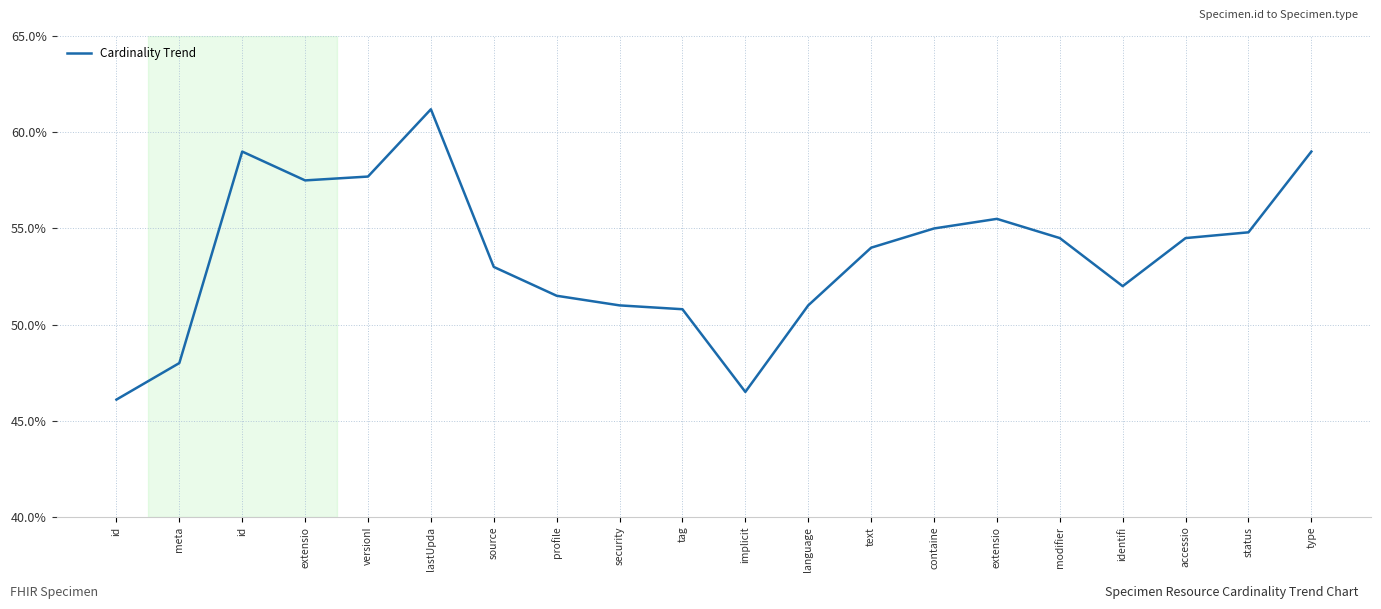

What is the label of the 13th point from the left?

text